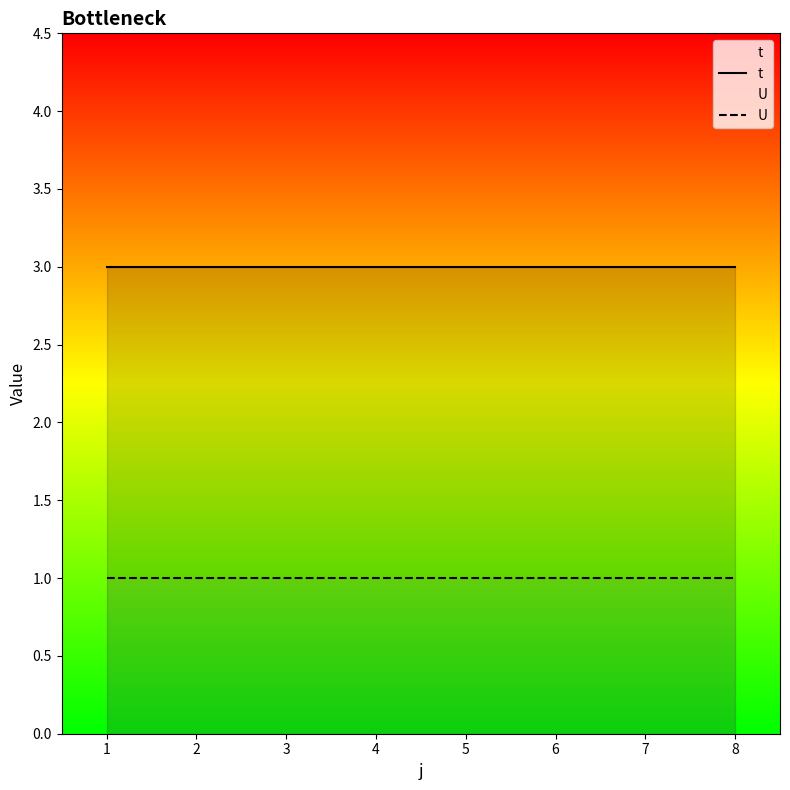

True or false: U has more than 1 points higher than both neighbors.

False